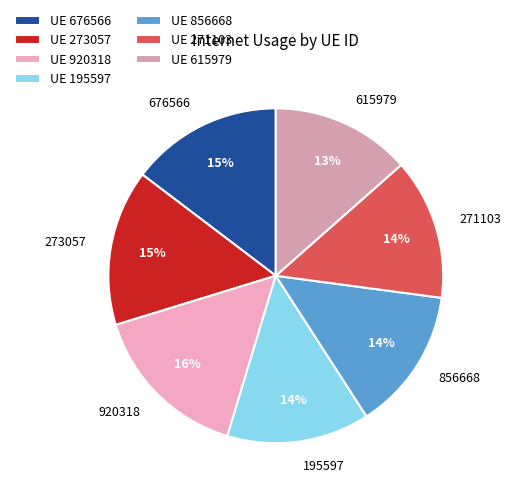

What percentage is the 856668 slice, to the nearest percent?

14%